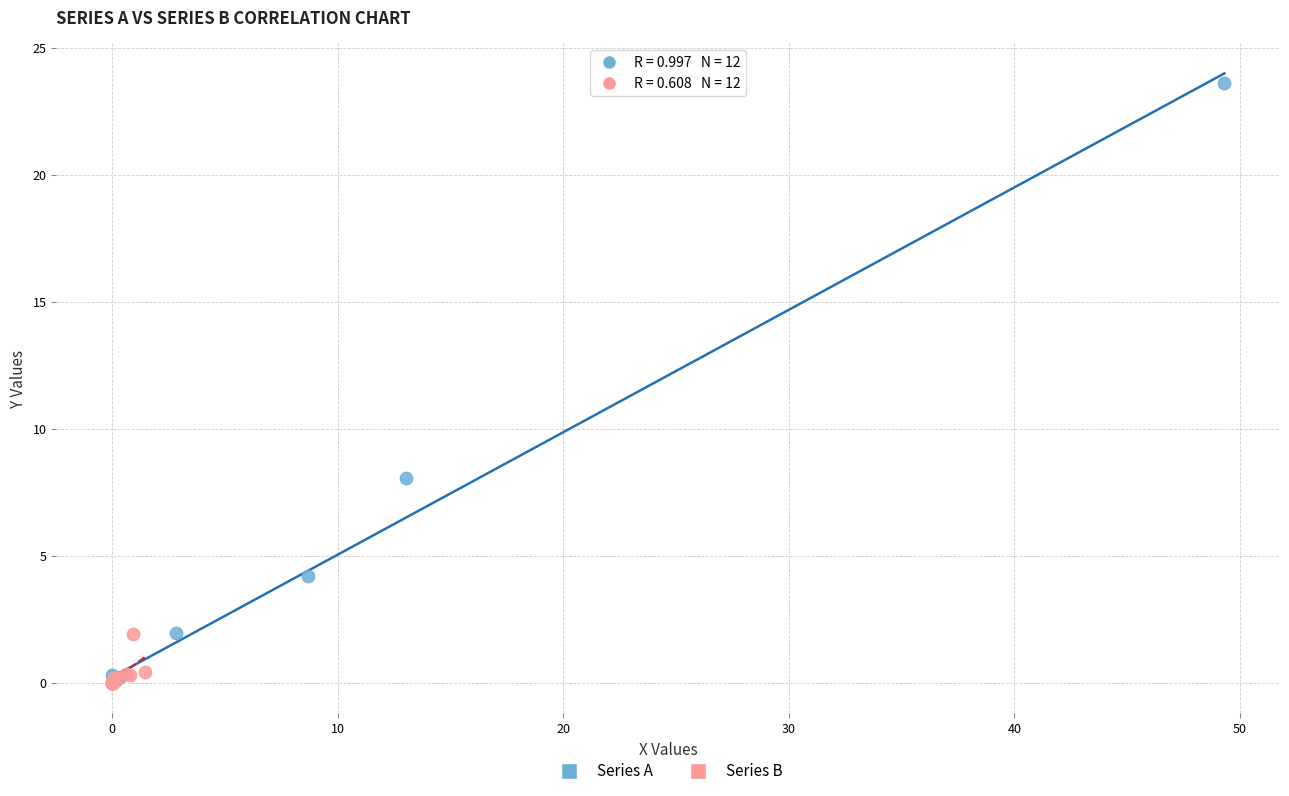

Which series has the widest spread of Y values?

Series A